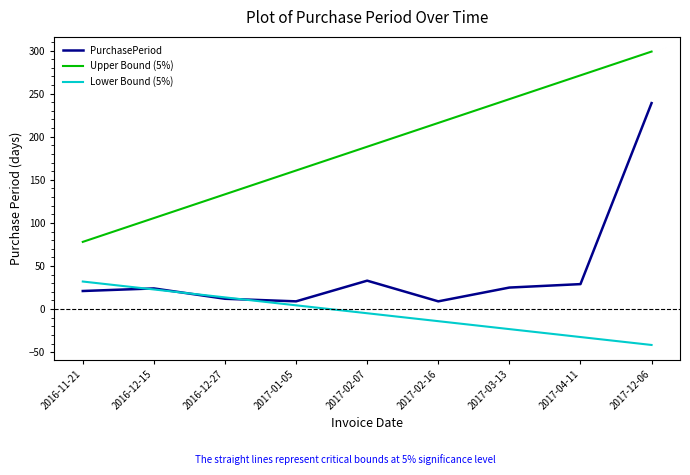

Which series has the largest total across all categories?

Upper Bound (5%)